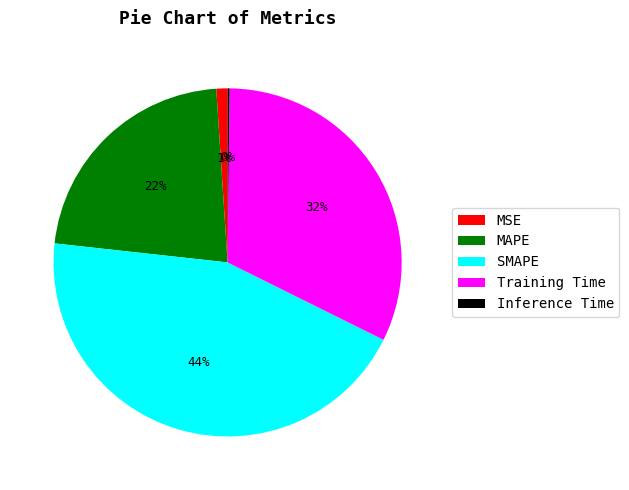

Between SMAPE and MAPE, which is larger?

SMAPE